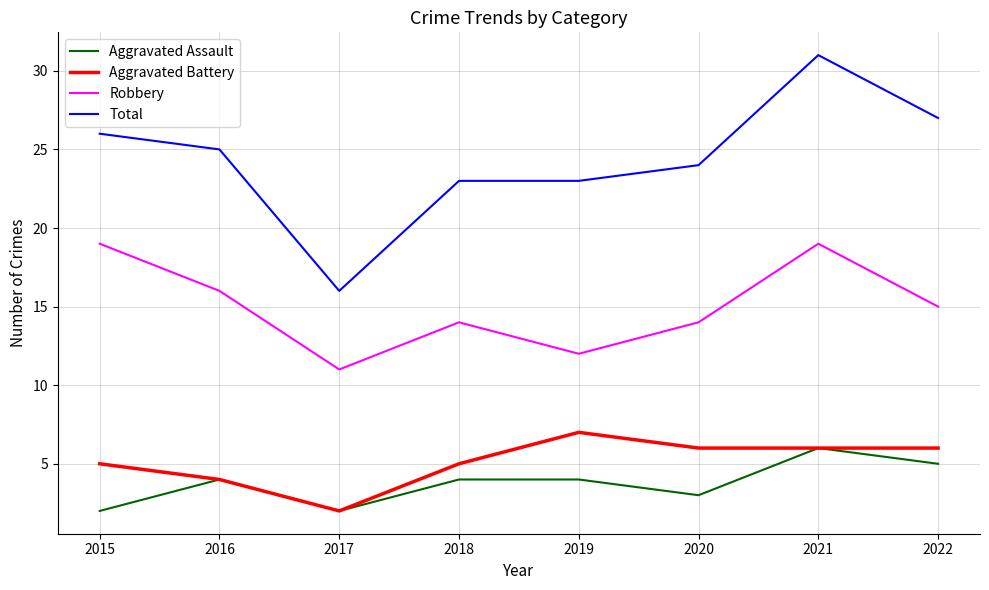

What is the maximum value shown in the chart?

31